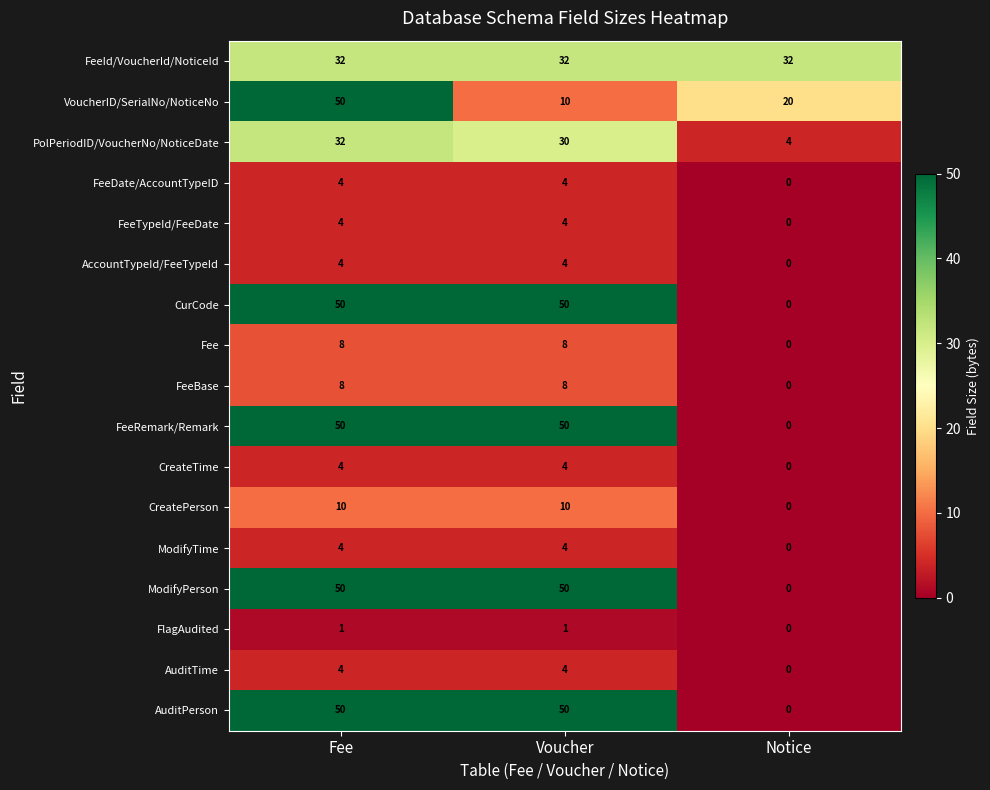

Which series changed the most between Fee and Voucher?

VoucherID/SerialNo/NoticeNo